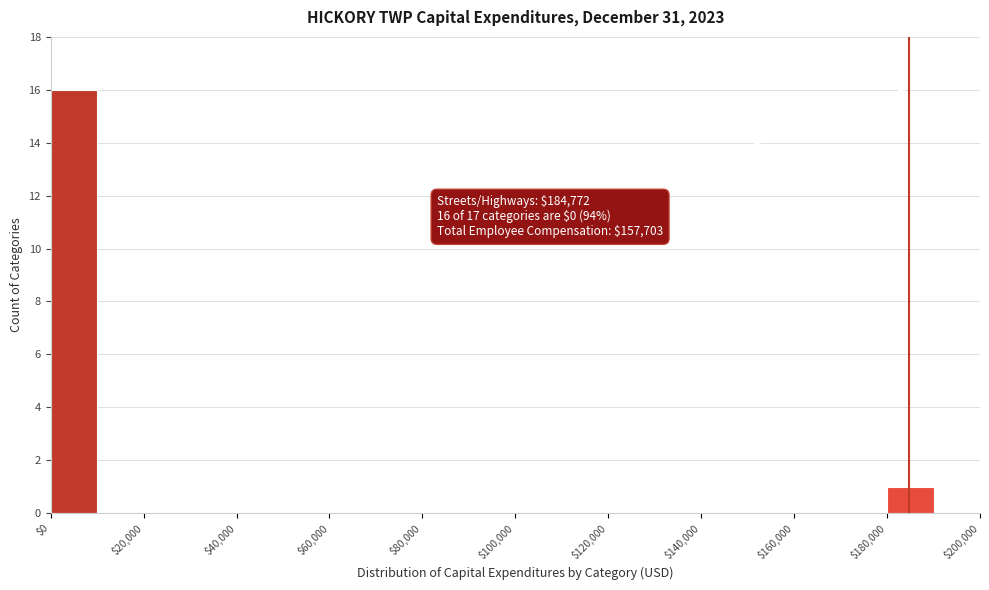

Over which range of the x-axis is the bar tallest?

0 to 10000